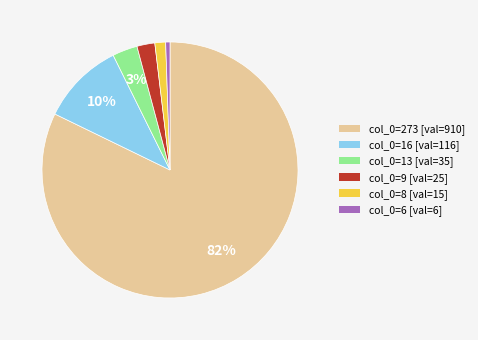

Which has a higher value, col_0=9 [val=25] or col_0=8 [val=15]?

col_0=9 [val=25]